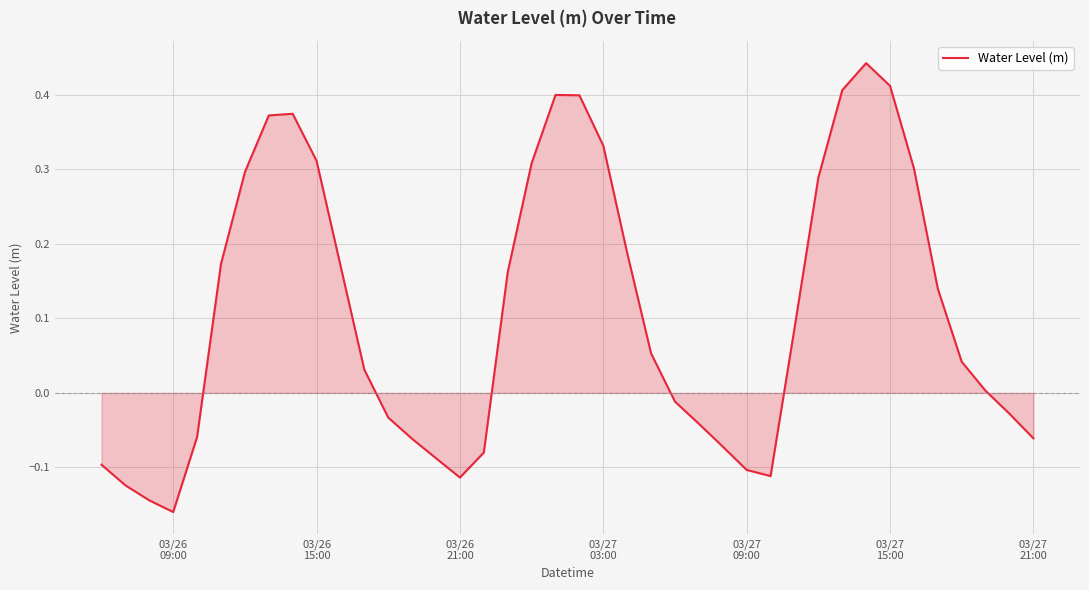

Count the number of categories in the chart.

40